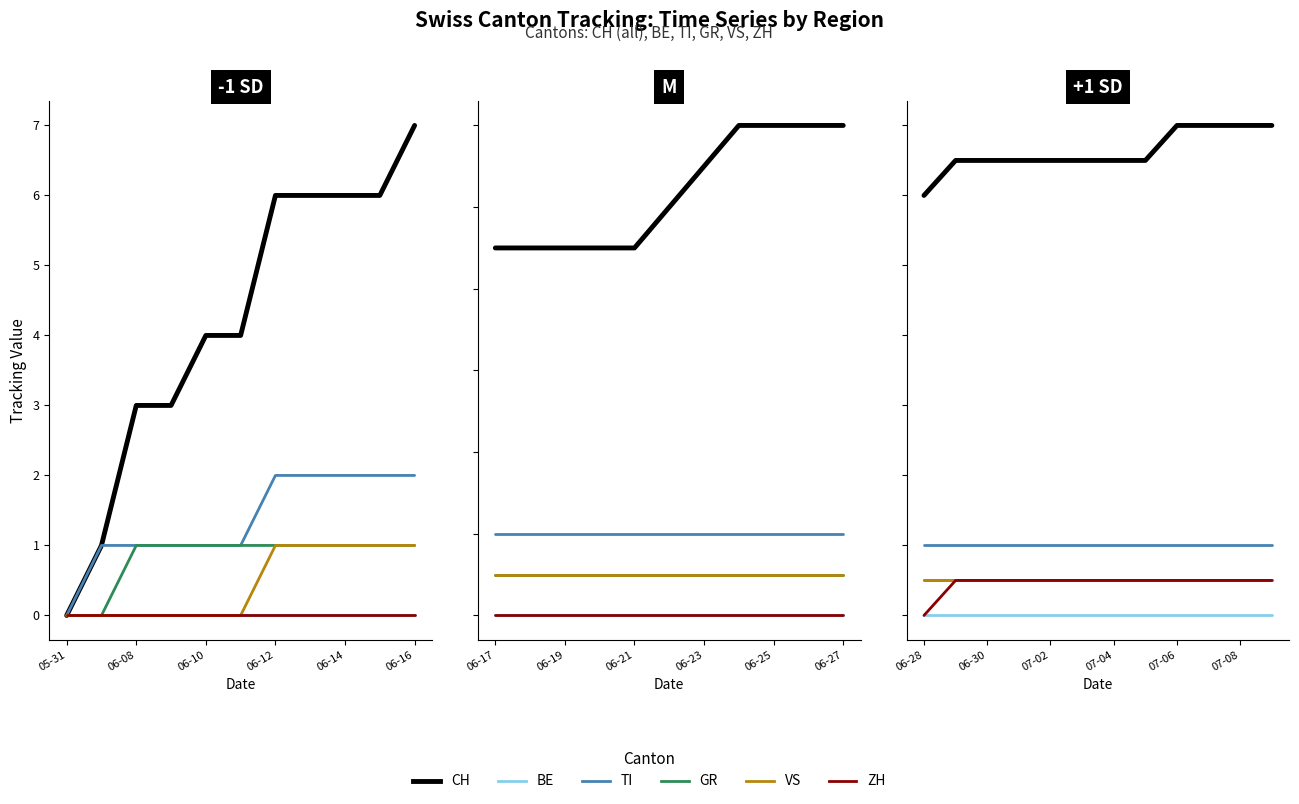

True or false: BE has more than 1 interior local peaks.

False